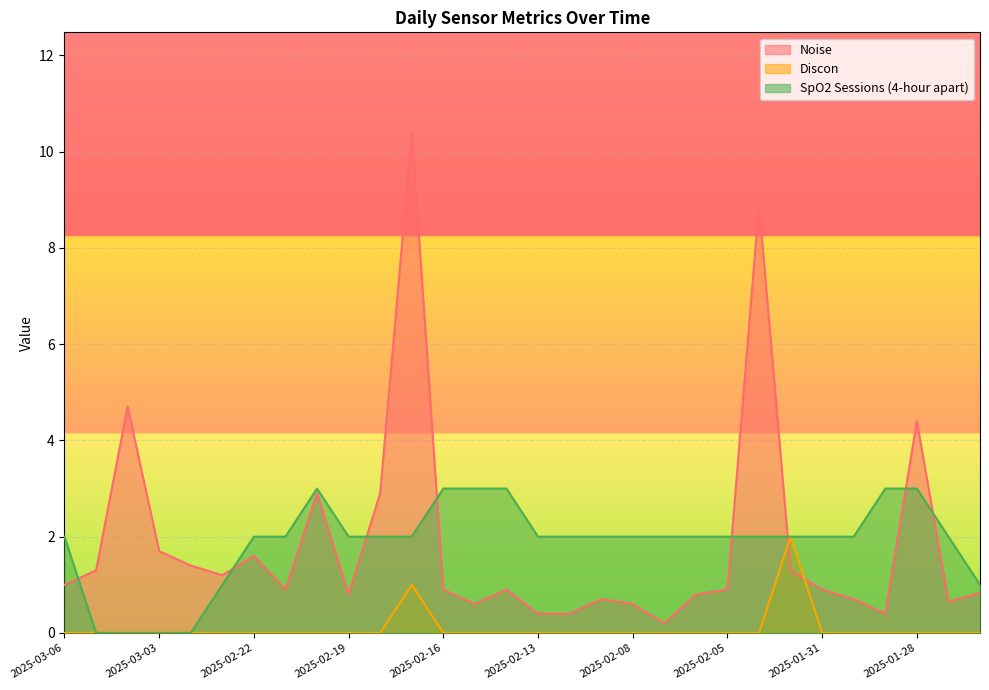

Which series changed the most between 2025-02-07 and 2025-01-26?

SpO2 Sessions (4-hour apart)